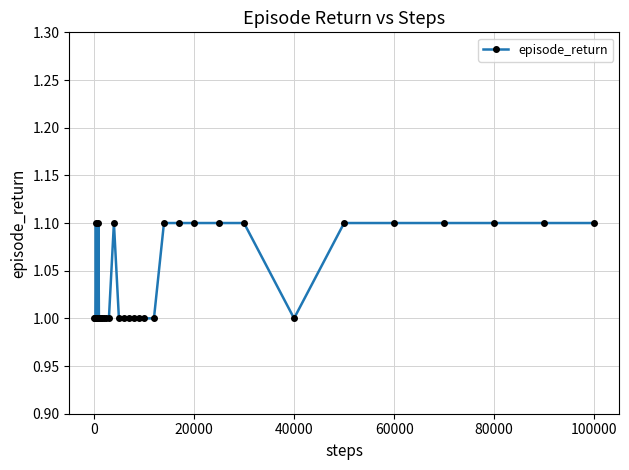

What is the sum of all values?

37.4